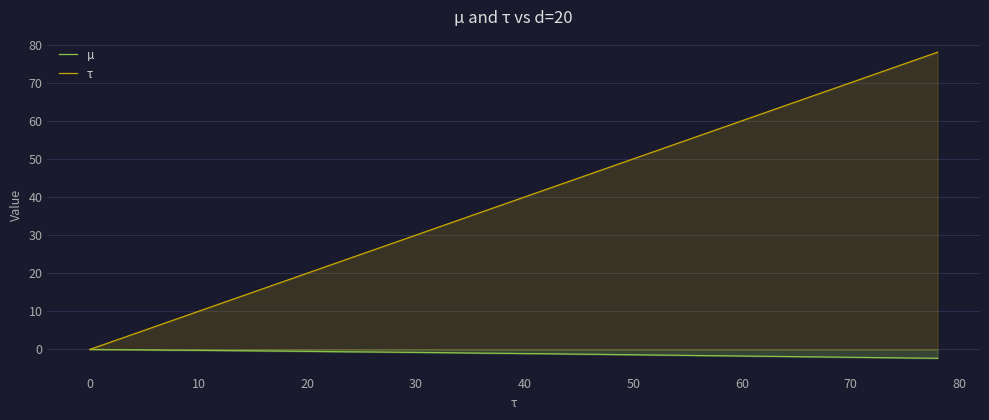

At how many categories does at least one series exceed 20?

29